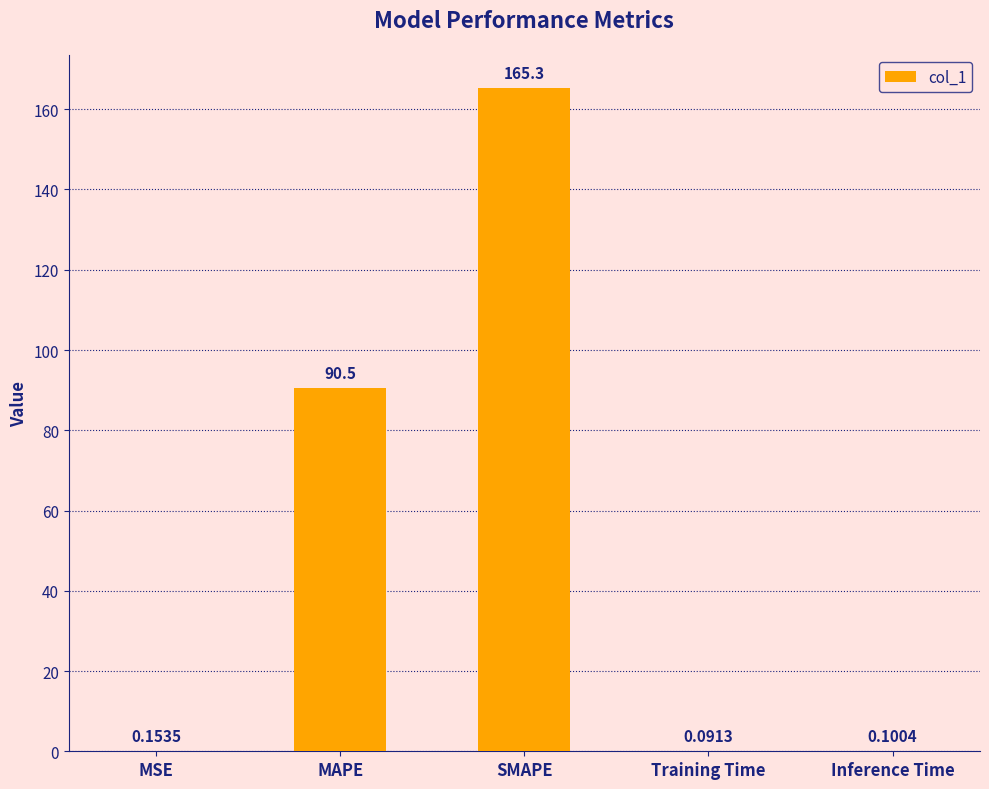

What is the sum of the values at Inference Time and MSE?

0.3